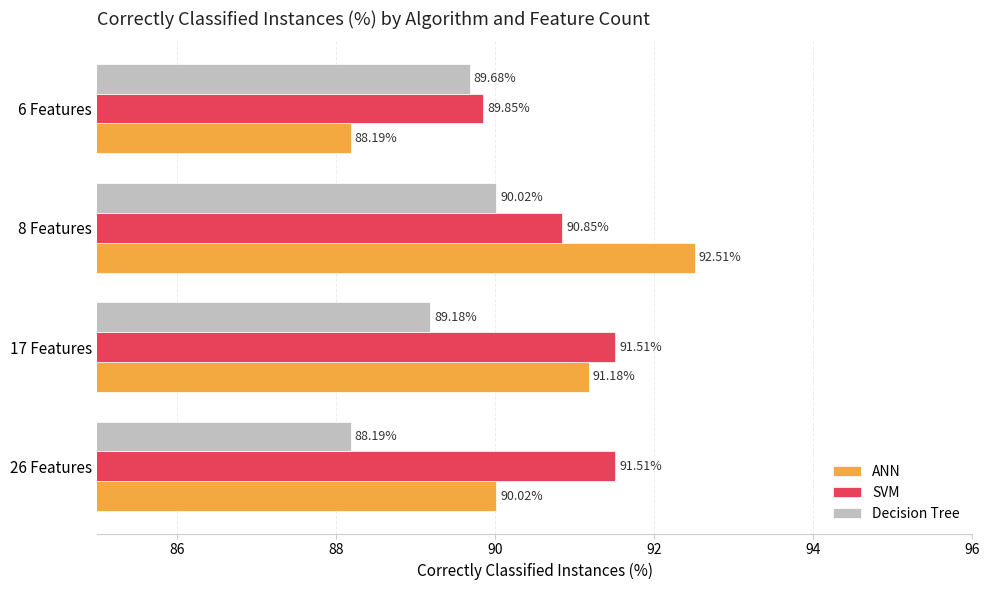

What is the difference between the maximum and minimum values in the ANN series?

4.3